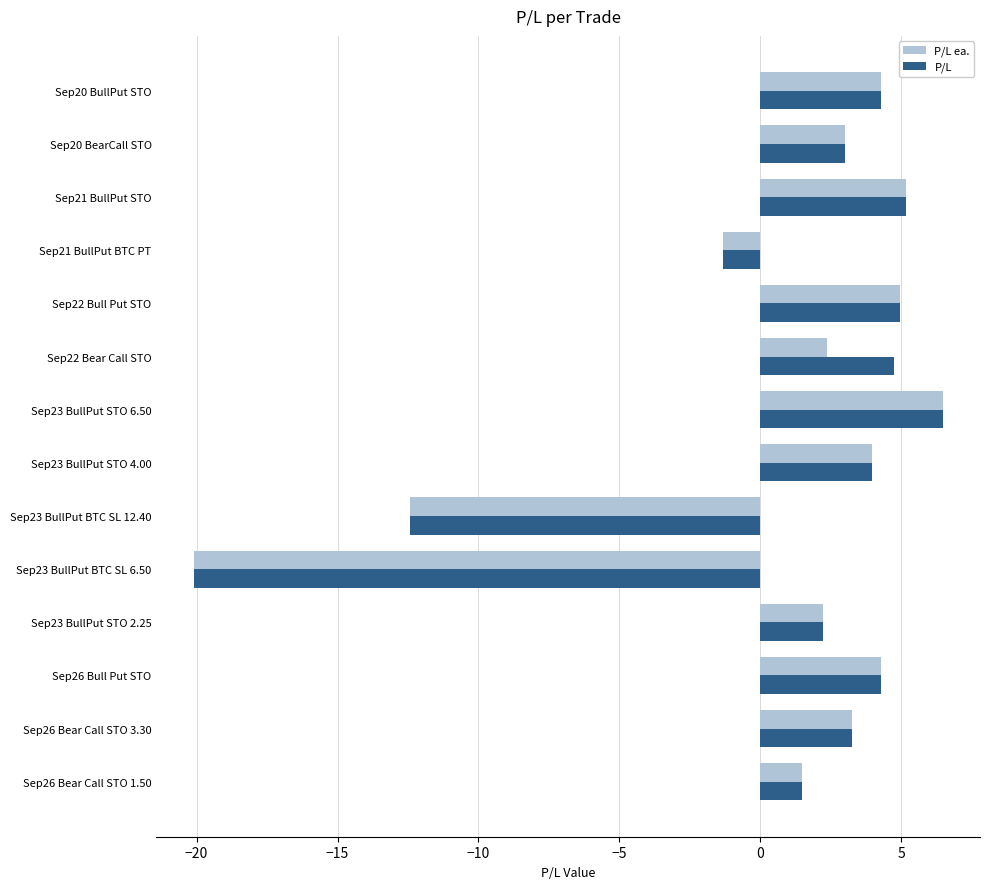

At which category is the sum across all series the highest?

Sep23 BullPut STO 6.50